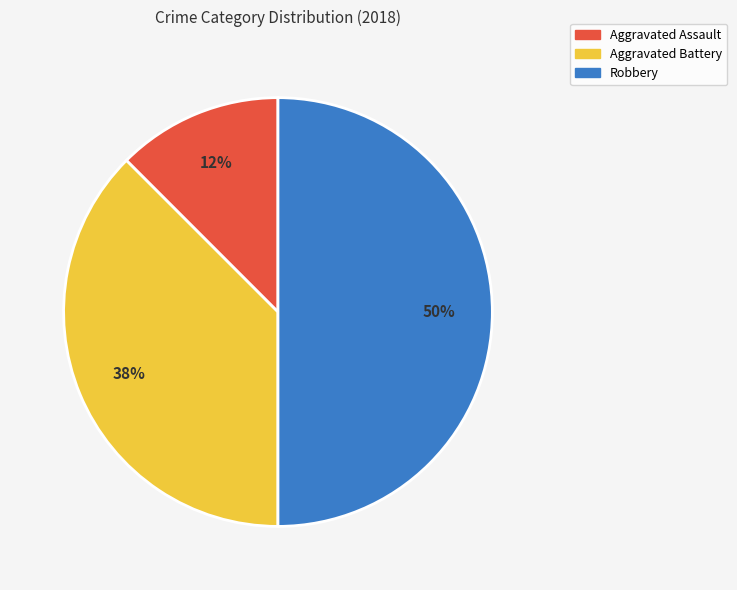

How many segments does this pie chart have?

3